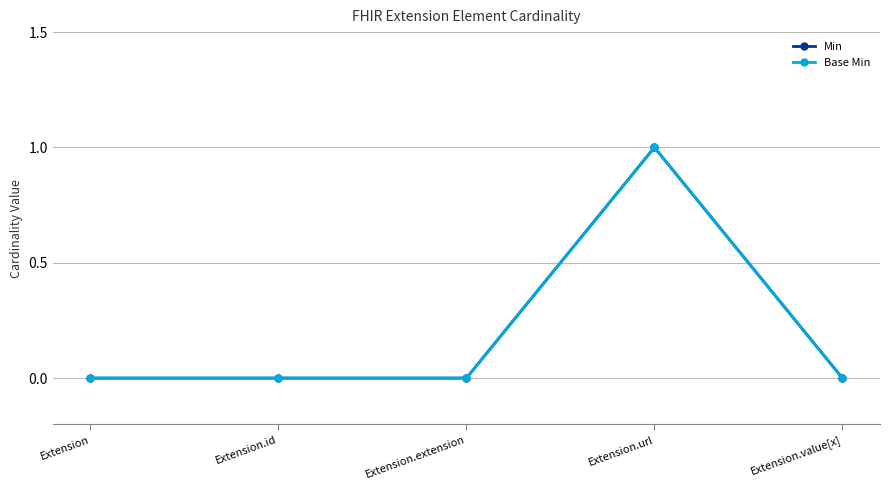

Does the chart have visible grid lines?

Yes